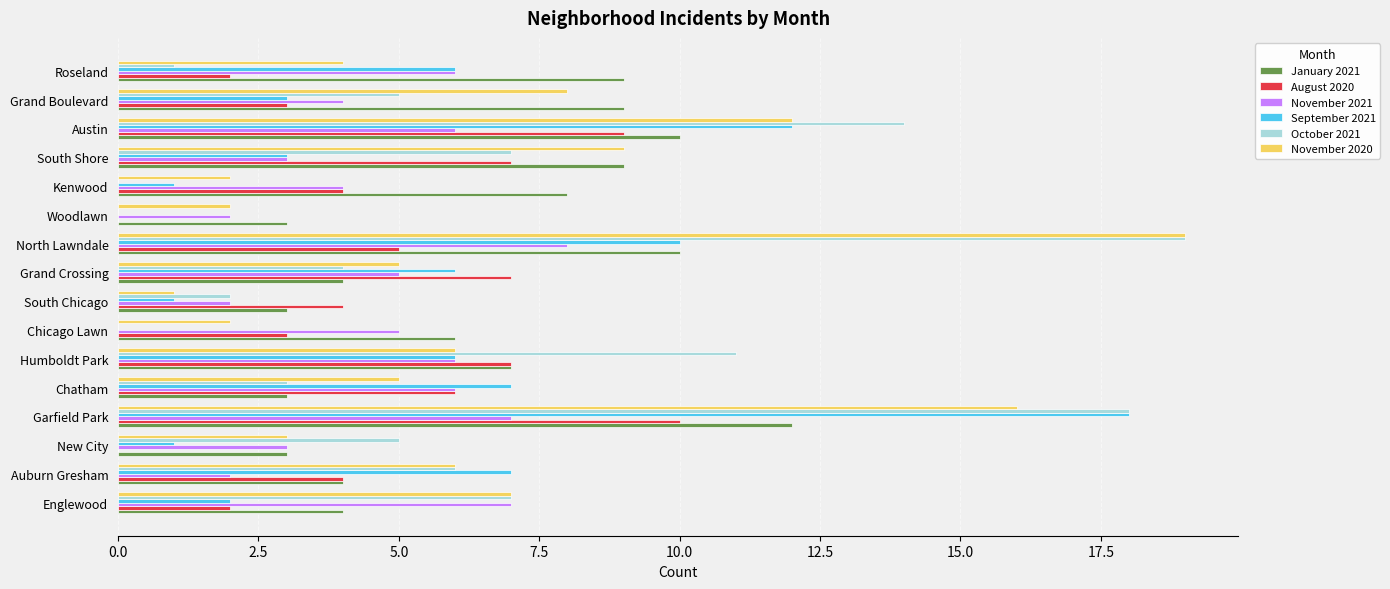

How many data points does each series have?

16